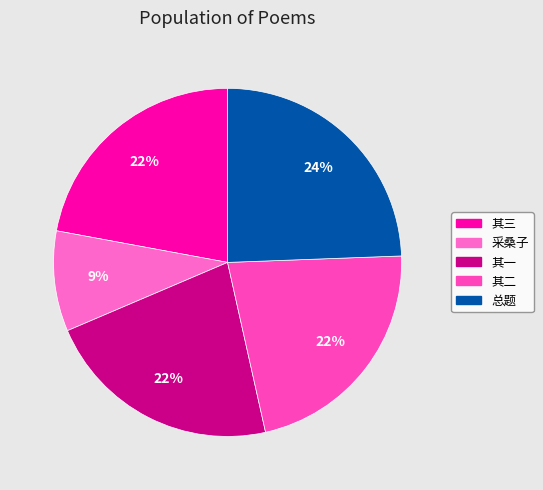

To the nearest percent, what is the difference between the largest and smallest slice percentages?

15%